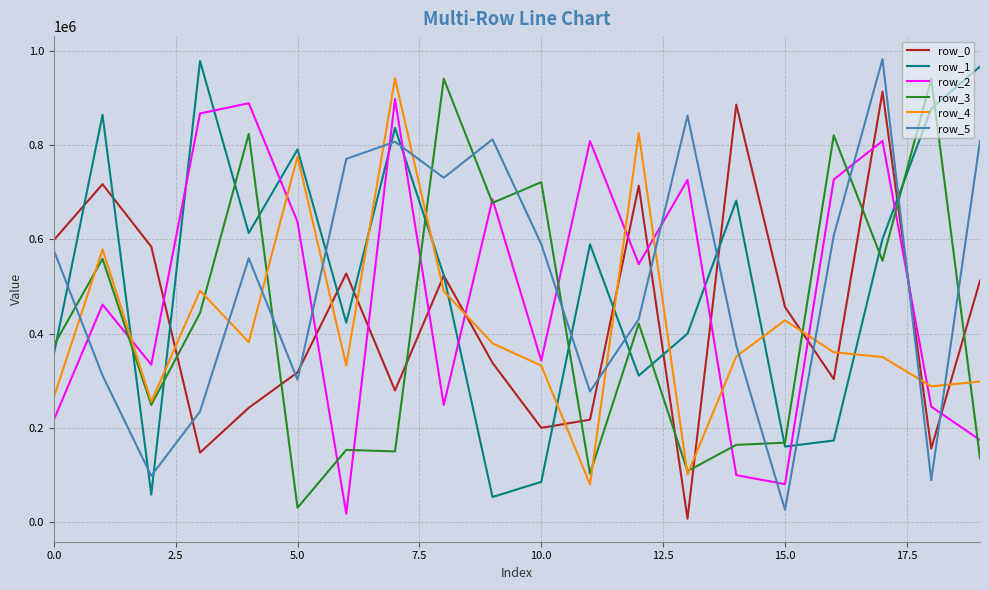

Does the chart have visible grid lines?

Yes